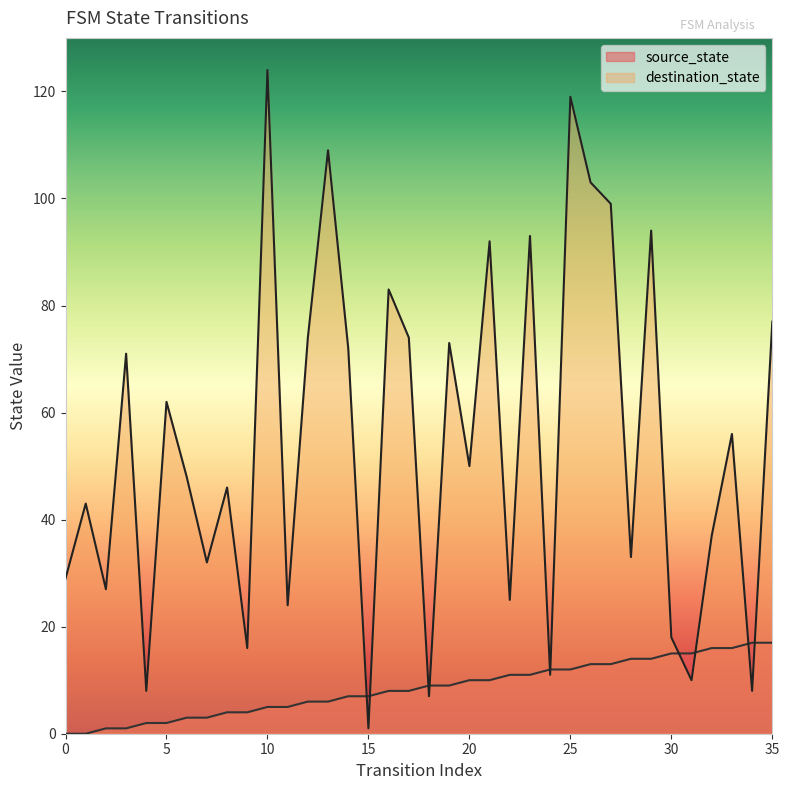

What value does the source_state series have at 20?

10